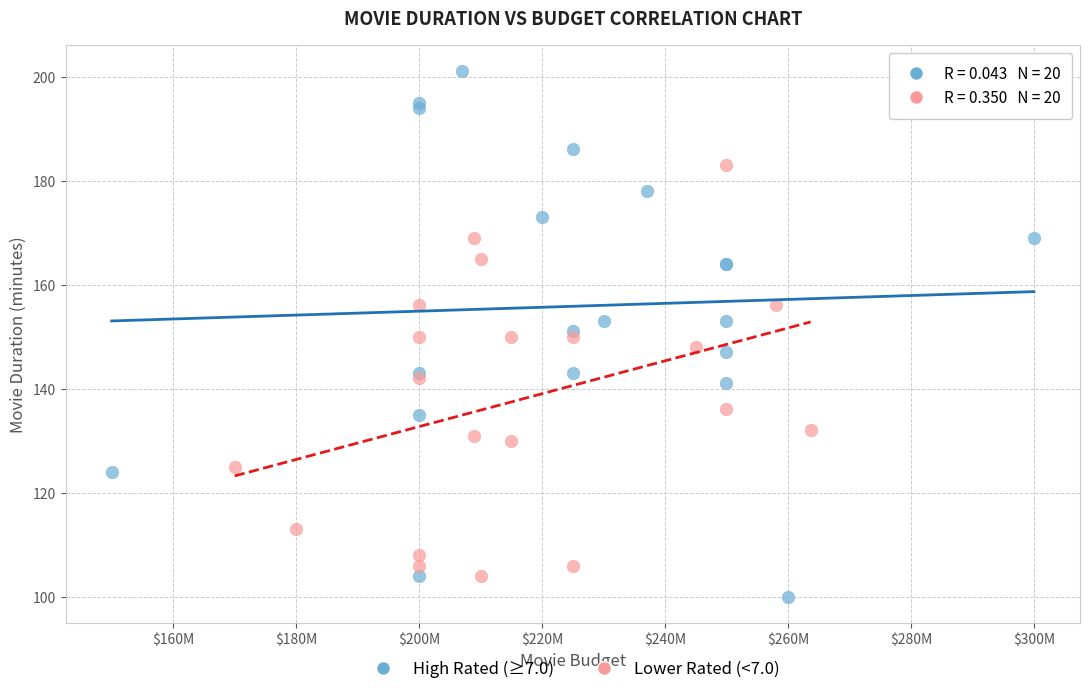

Which series contains the highest Y value?

High Rated (≥7.0)